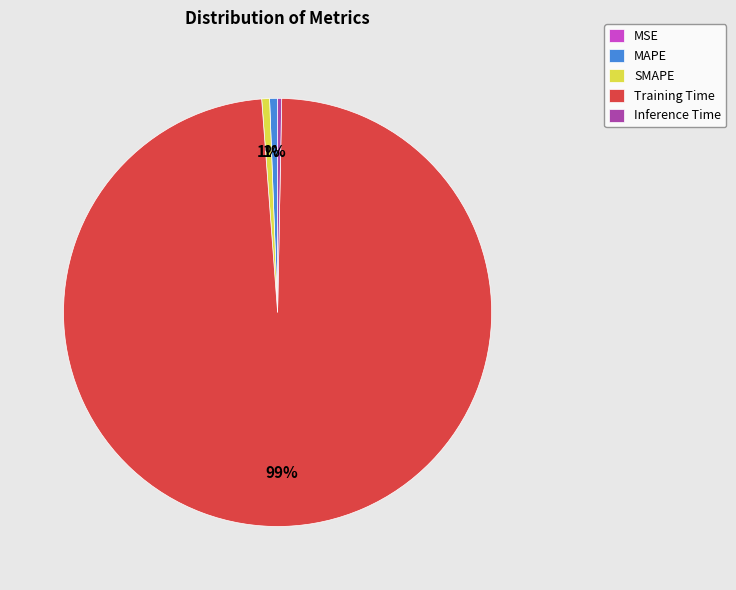

What is the largest slice in the pie chart?

Training Time